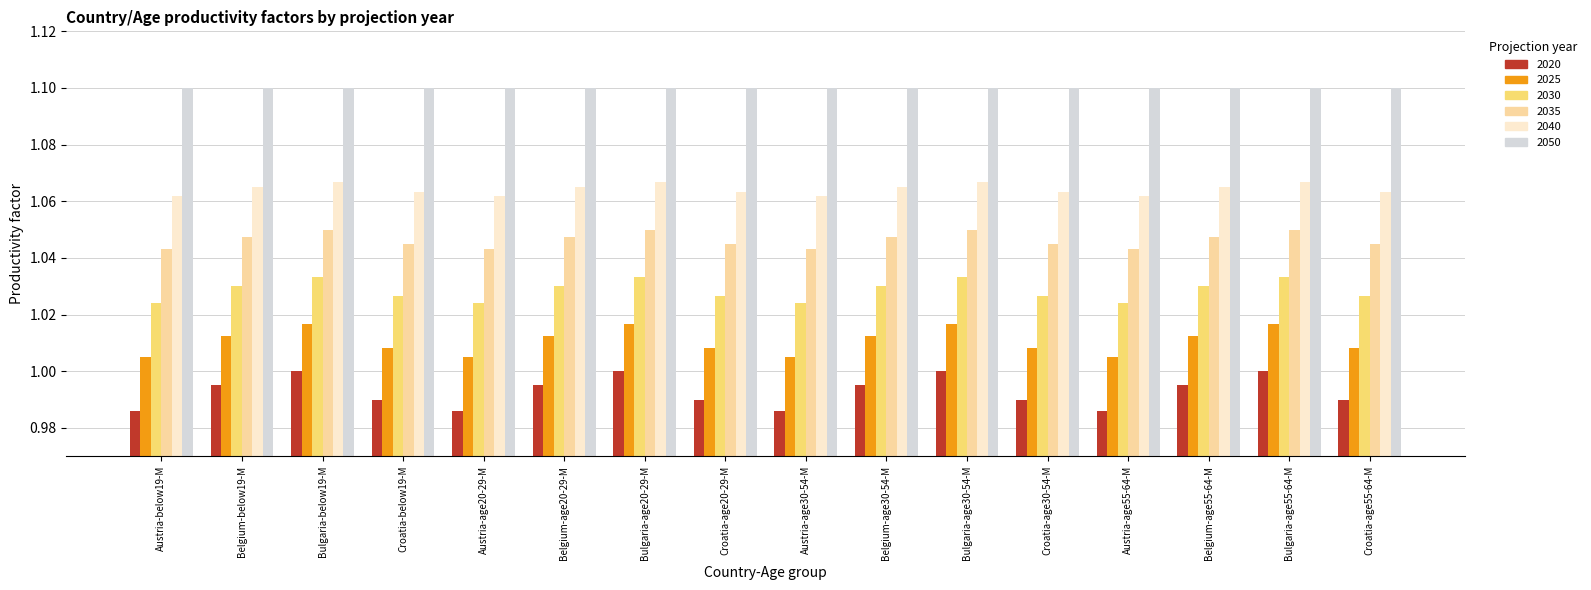

What is the total value across all series at Austria-age20-29-M?

6.2